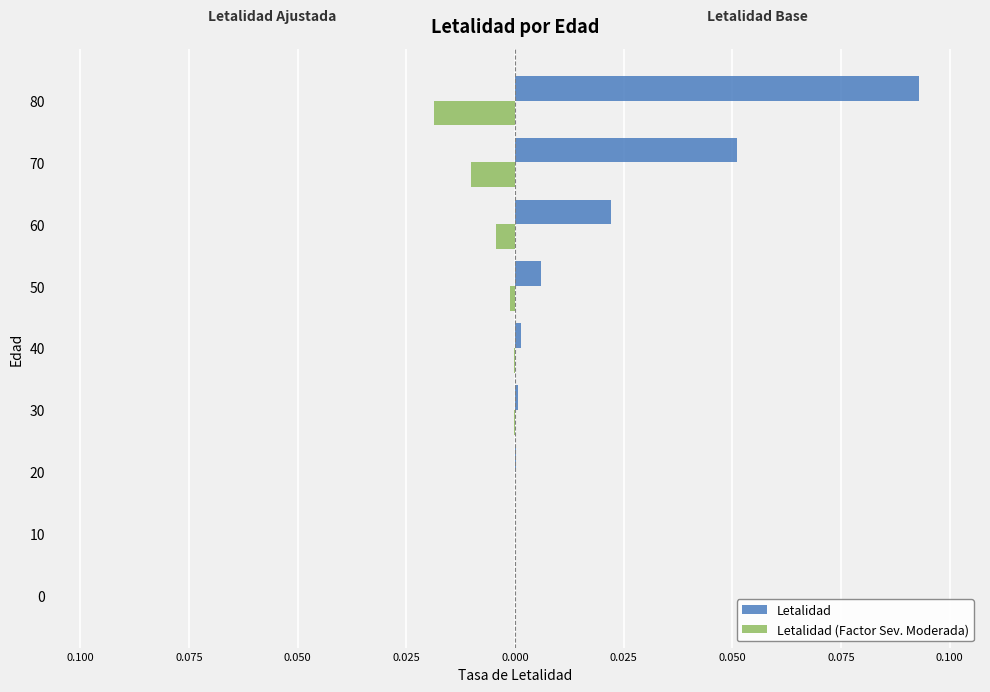

What are all the series names shown in the legend?

Letalidad, Letalidad (Factor Sev. Moderada)